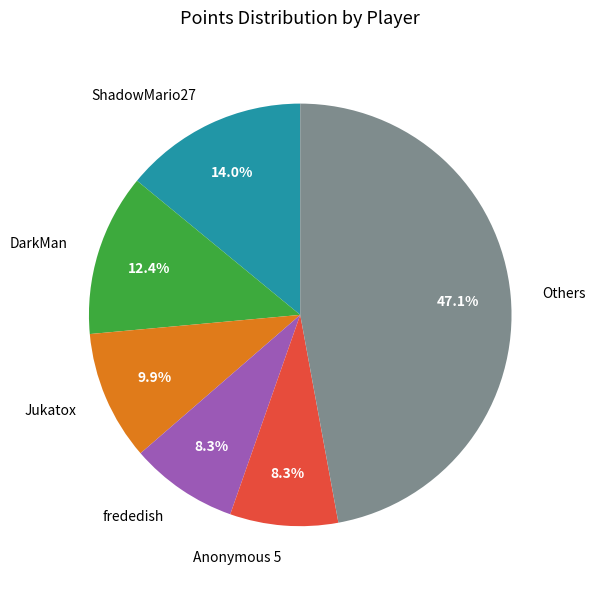

Do frededish and Anonymous 5 together represent more than half of the pie?

No